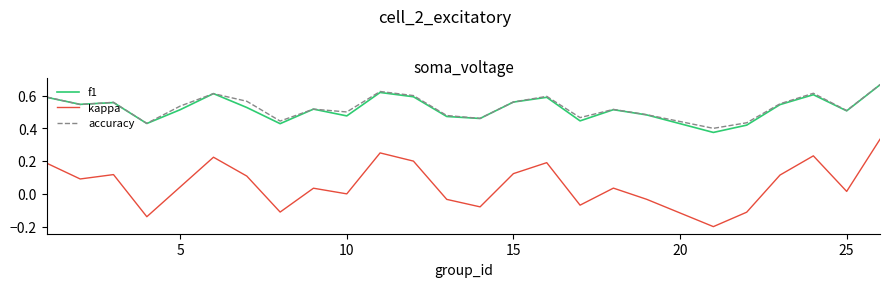

True or false: kappa and f1 cross at least once.

False